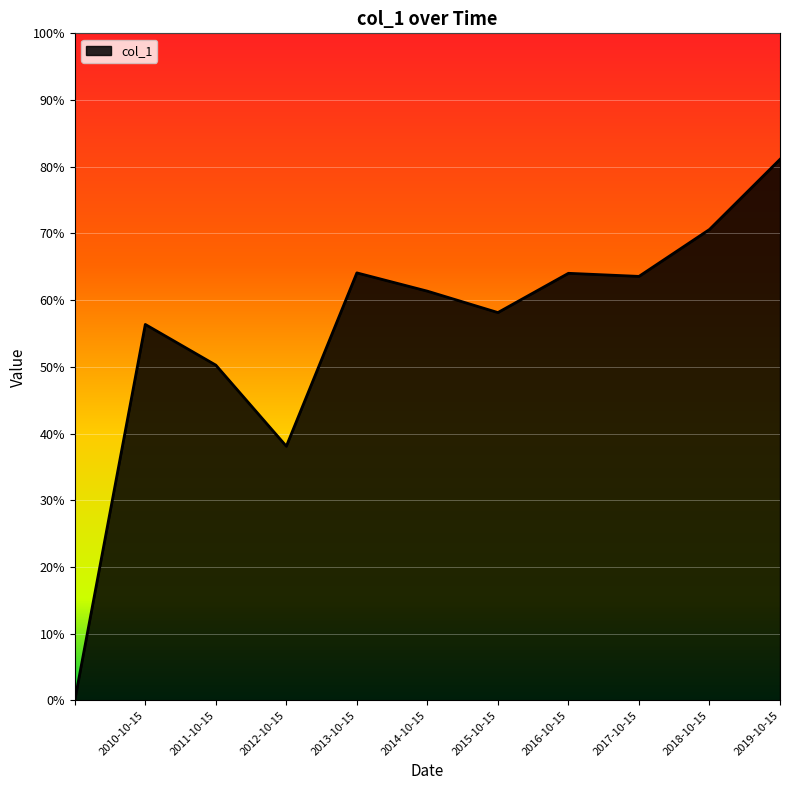

Does the chart display data point markers on the line(s)?

No